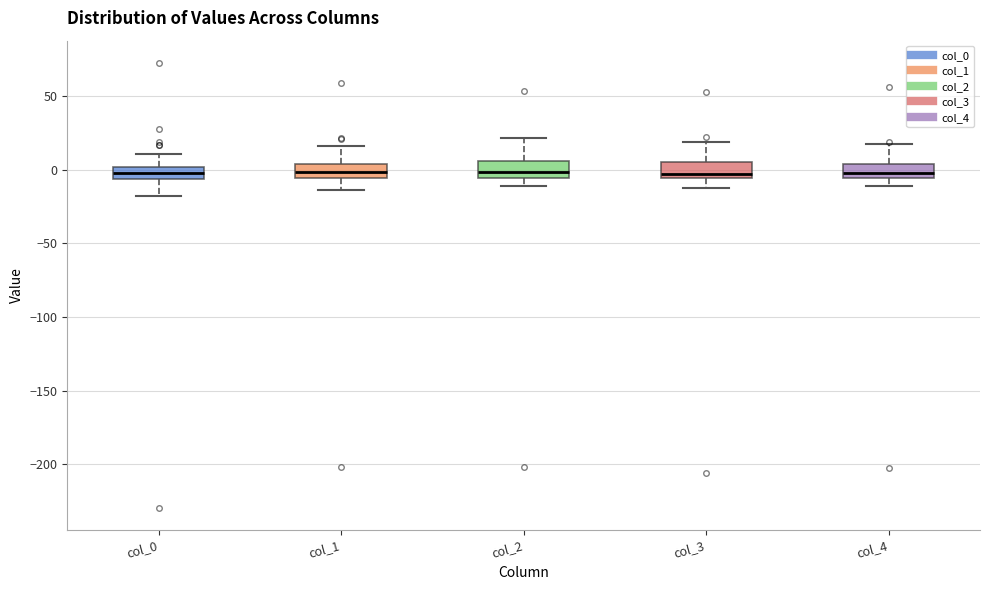

Reading left to right, read every box against the y-axis: the position of its median line, the range the box covers, and the ends of its whiskers. The values are not printed on the chart, so give them approximately, as read against the axis.

col_0: median 0 (inside the box), box -5 to 0, whiskers -20 to 10
col_1: median 0, box -5 to 5, whiskers -15 to 15
col_2: median 0, box -5 to 5, whiskers -10 to 20
col_3: median -5 (just above the box's lower edge), box -5 to 5, whiskers -10 to 20
col_4: median 0, box -5 to 5, whiskers -10 to 20